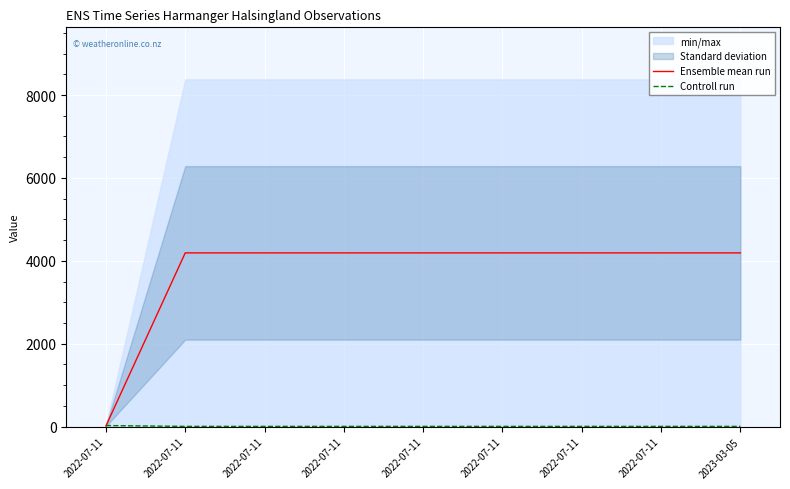

What is the difference between the maximum and second lowest values in the Controll run series?

20